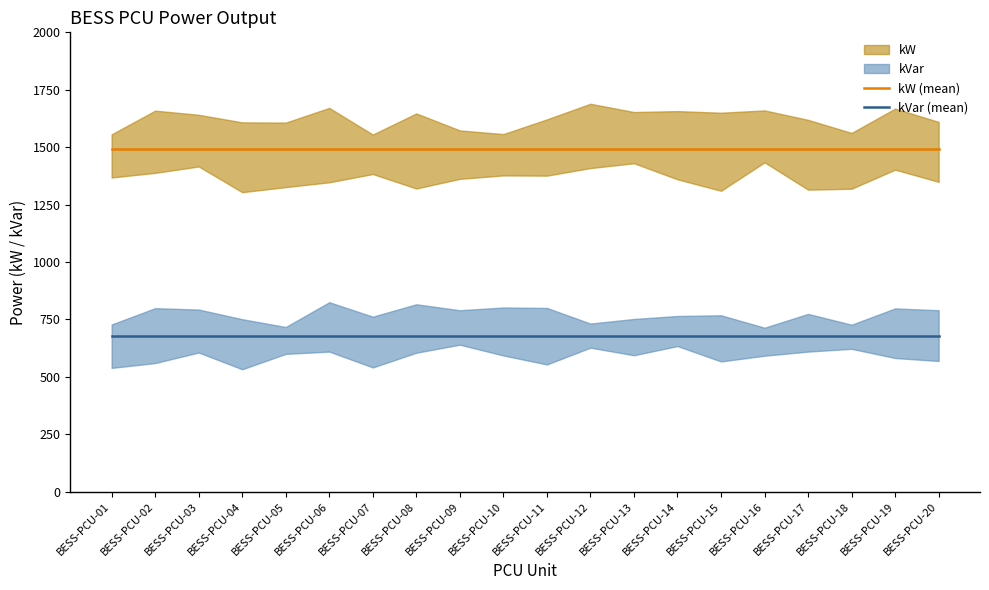

The value of kW (mean) at BESS-PCU-19 is 509. True or false?

False